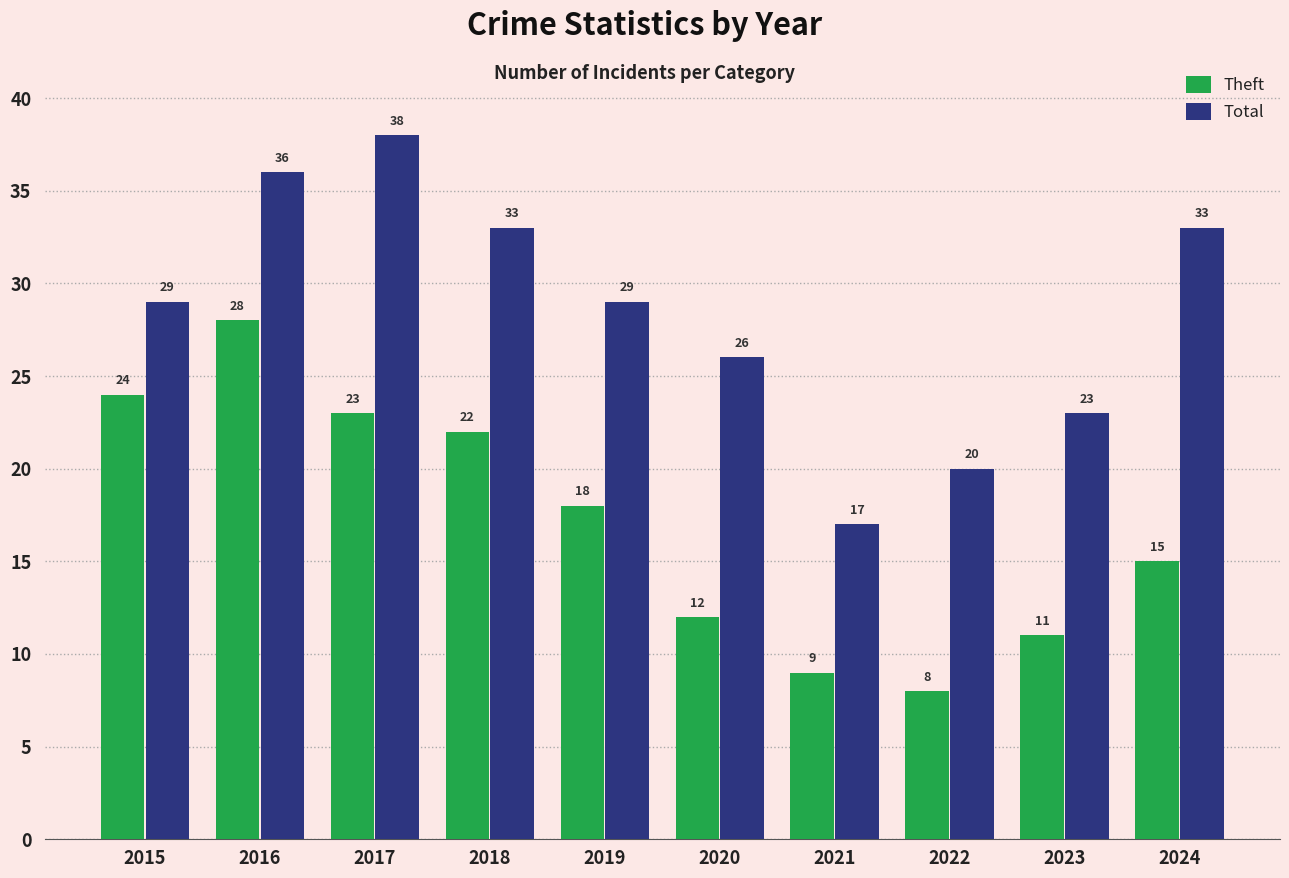

At how many categories does at least one series exceed 28?

6